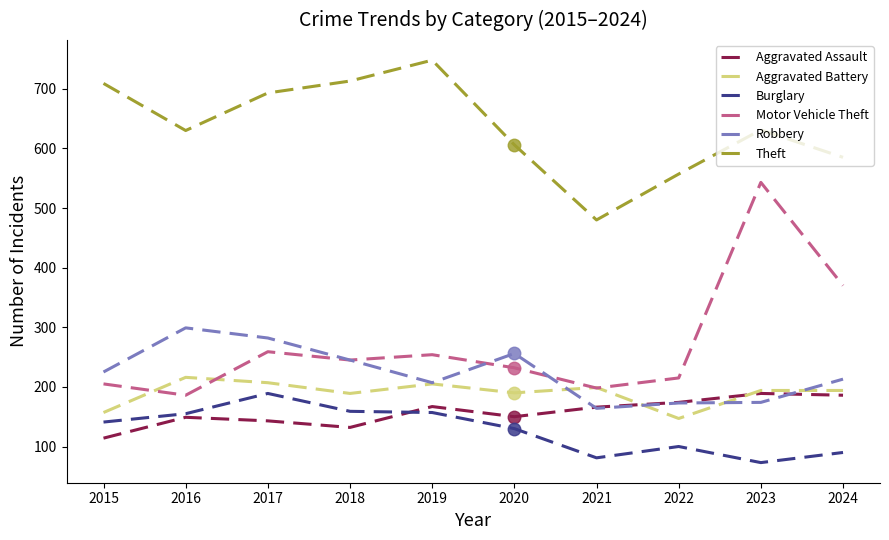

Which series has the largest total across all categories?

Theft